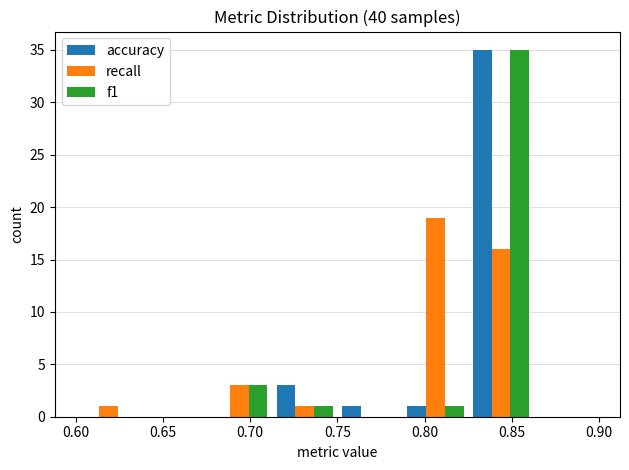

Reading left to right, transcribe this chart: for each range on the x-axis, give the height of each series' bar. Neither the bar edges nor the heights are printed on the chart, so give them approximately, as read against the axes.

0.600 to 0.640: accuracy=0	recall=1	f1=0
0.640 to 0.675: accuracy=0	recall=0	f1=0
0.675 to 0.715: accuracy=0	recall=3	f1=3
0.715 to 0.750: accuracy=3	recall=1	f1=1
0.750 to 0.790: accuracy=1	recall=0	f1=0
0.790 to 0.825: accuracy=1	recall=19	f1=1
0.825 to 0.865: accuracy=35	recall=16	f1=35
0.865 to 0.900: accuracy=0	recall=0	f1=0